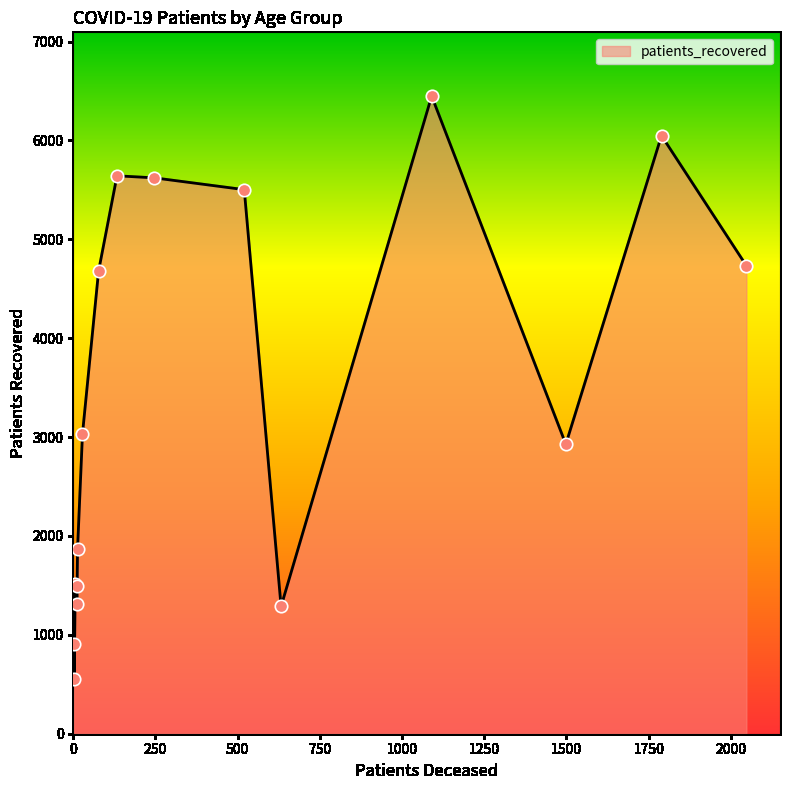

What is the greatest value displayed?

6448